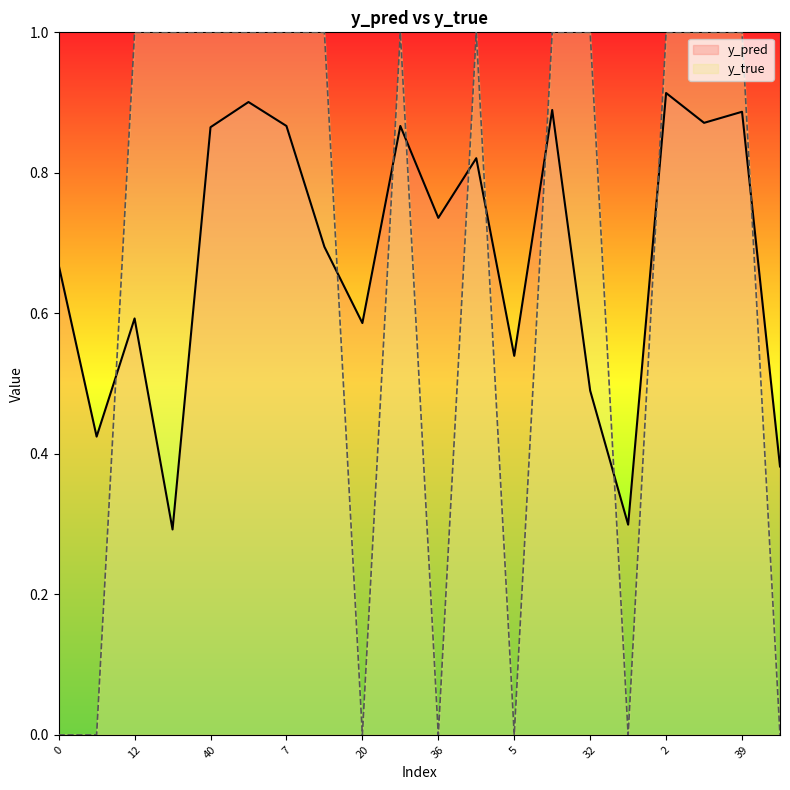

What is the difference between the maximum and minimum values in the y_pred series?

0.6